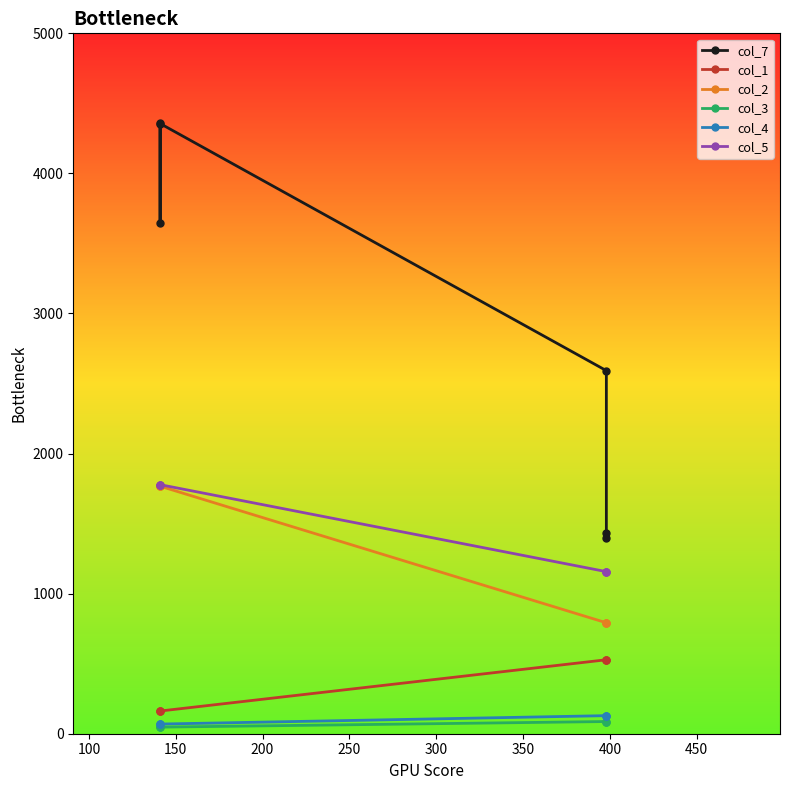

What is the greatest value displayed?

4360